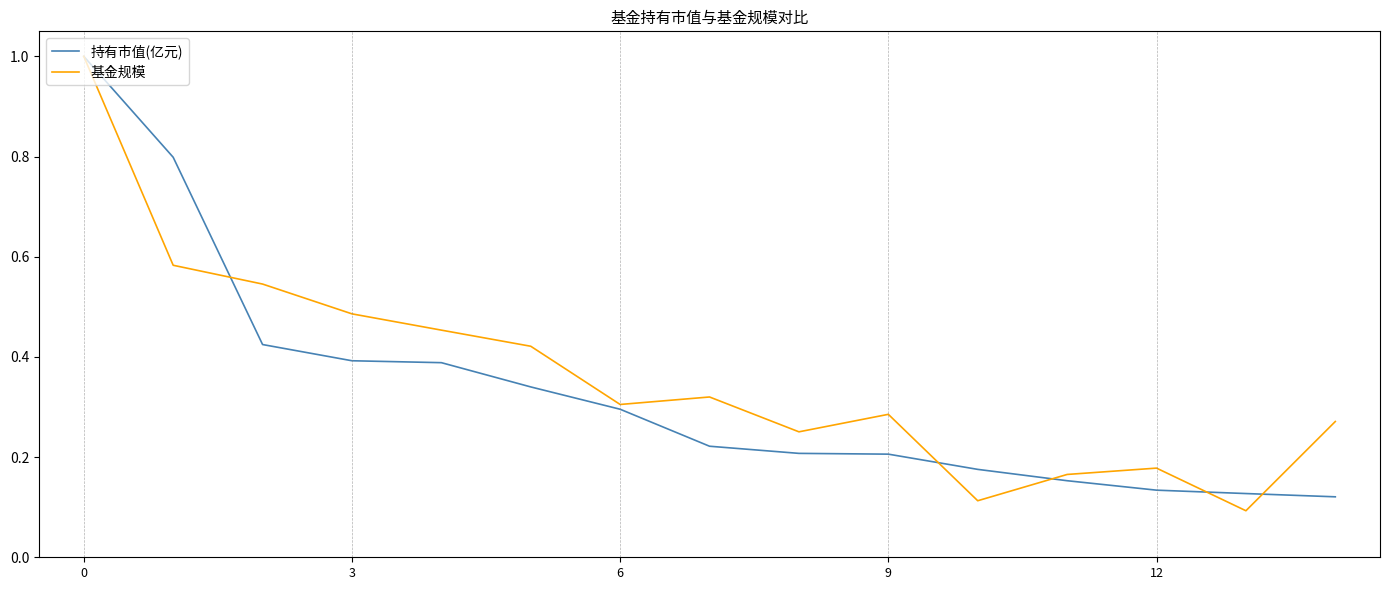

True or false: 基金规模 and 持有市值(亿元) intersect in this chart.

True